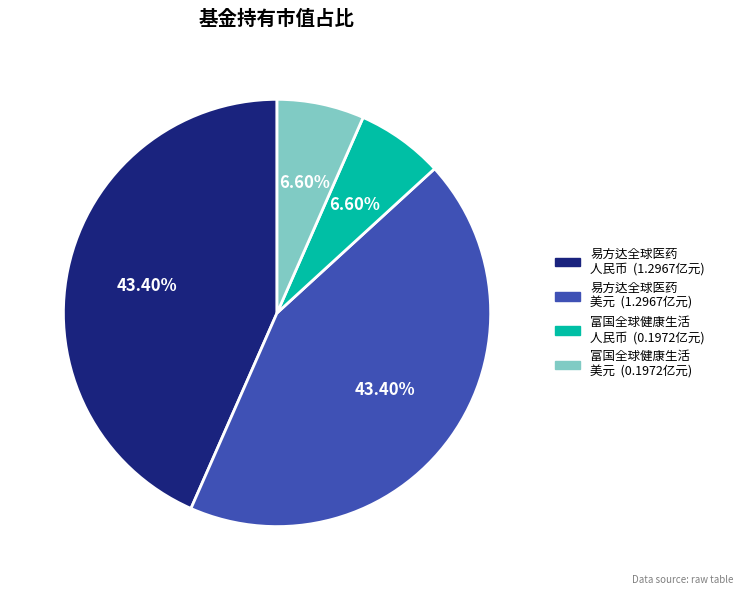

Is there a majority slice in this chart?

No